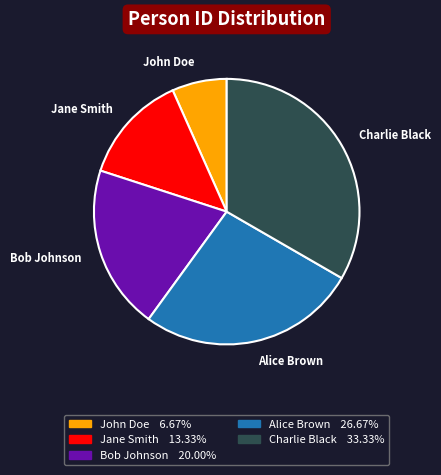

Does any single category account for the majority?

No